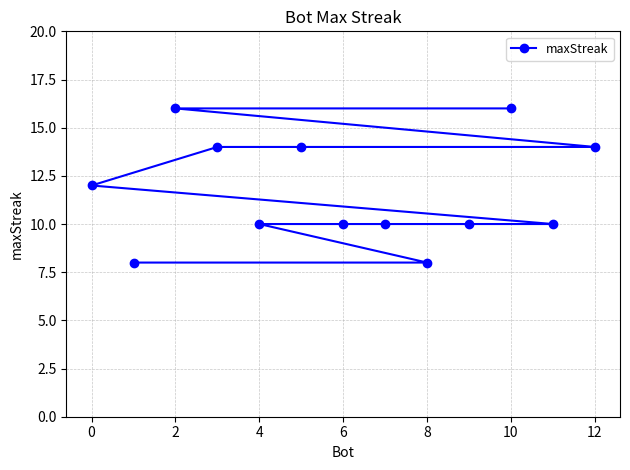

What is the minimum value shown in the chart?

8